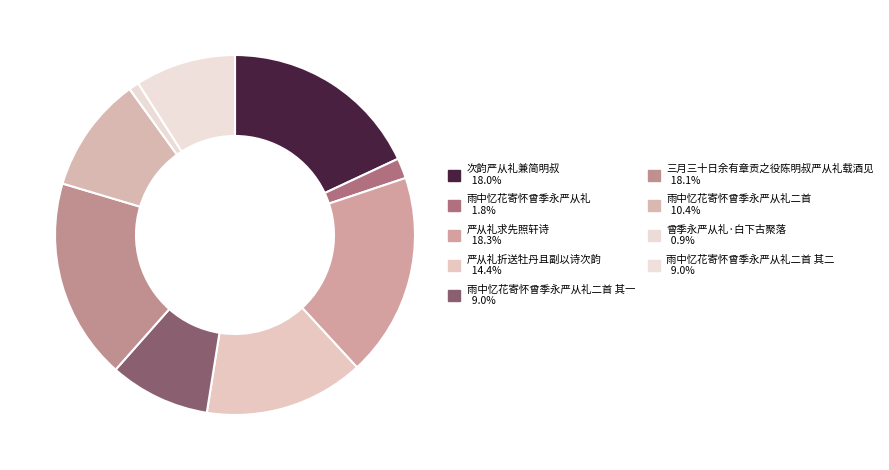

How many slices are in this pie chart?

9